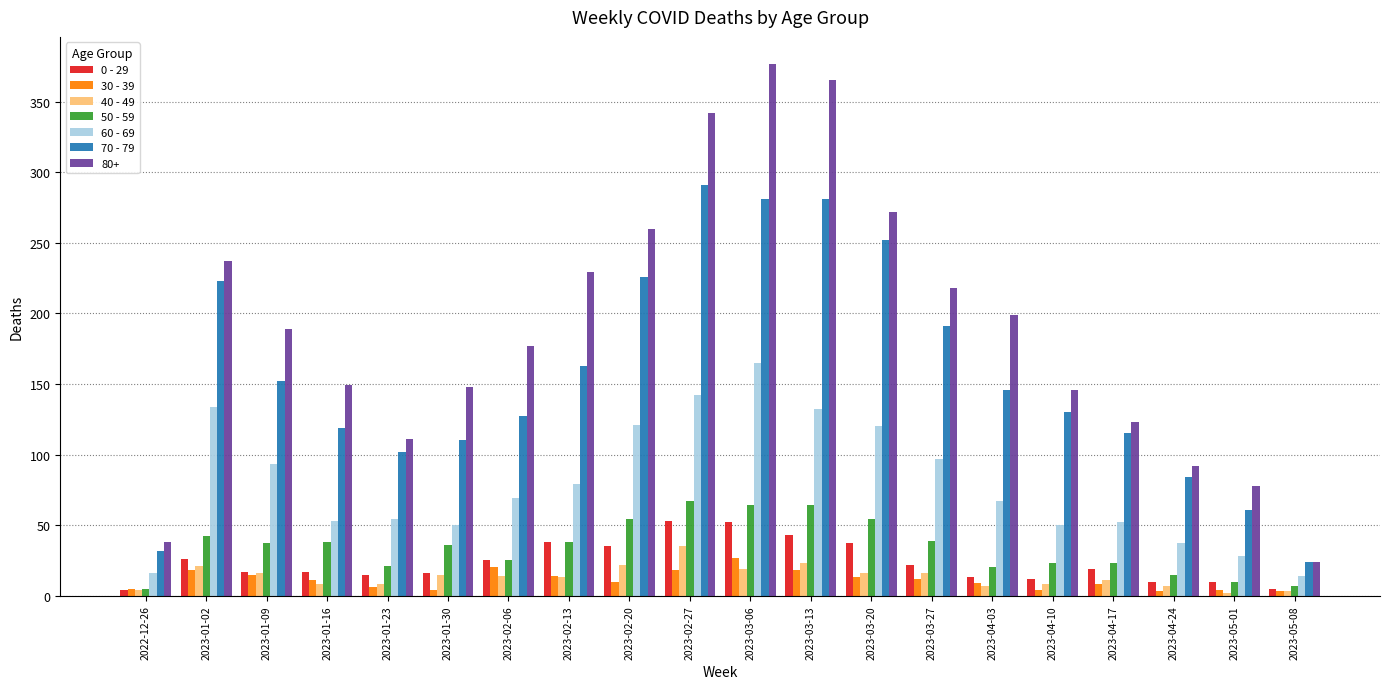

What is the difference between the maximum and minimum values in the 40 - 49 series?

33